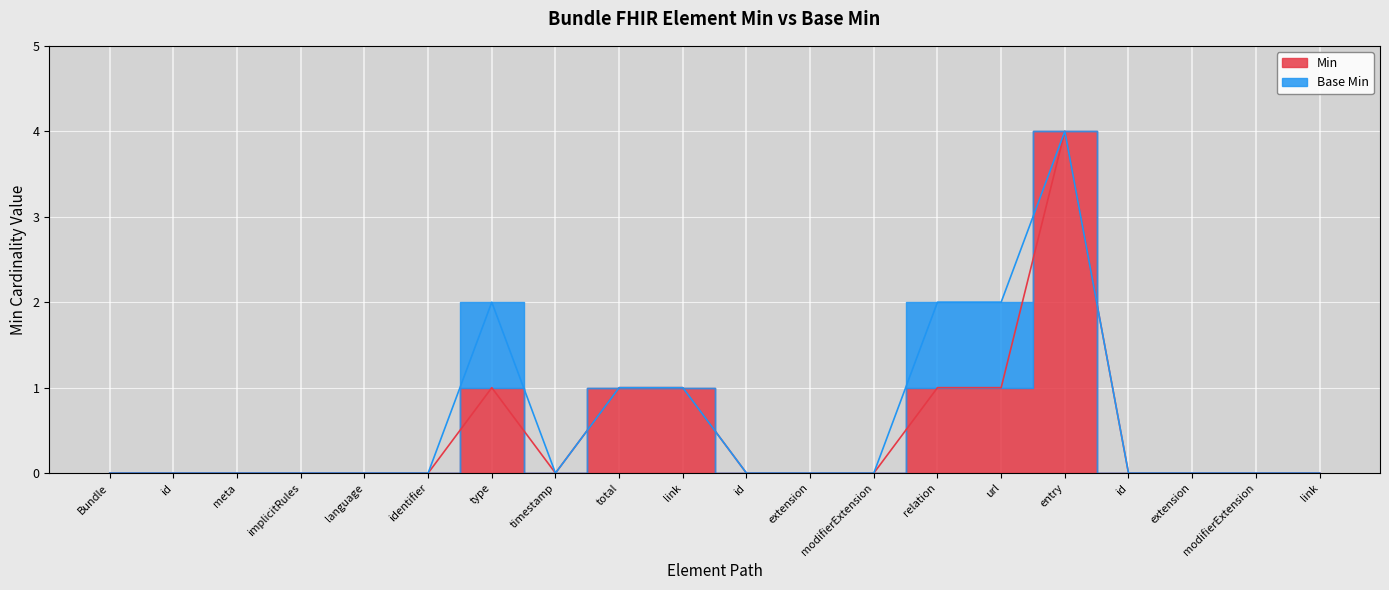

Which has a higher value, id or modifierExtension?

id